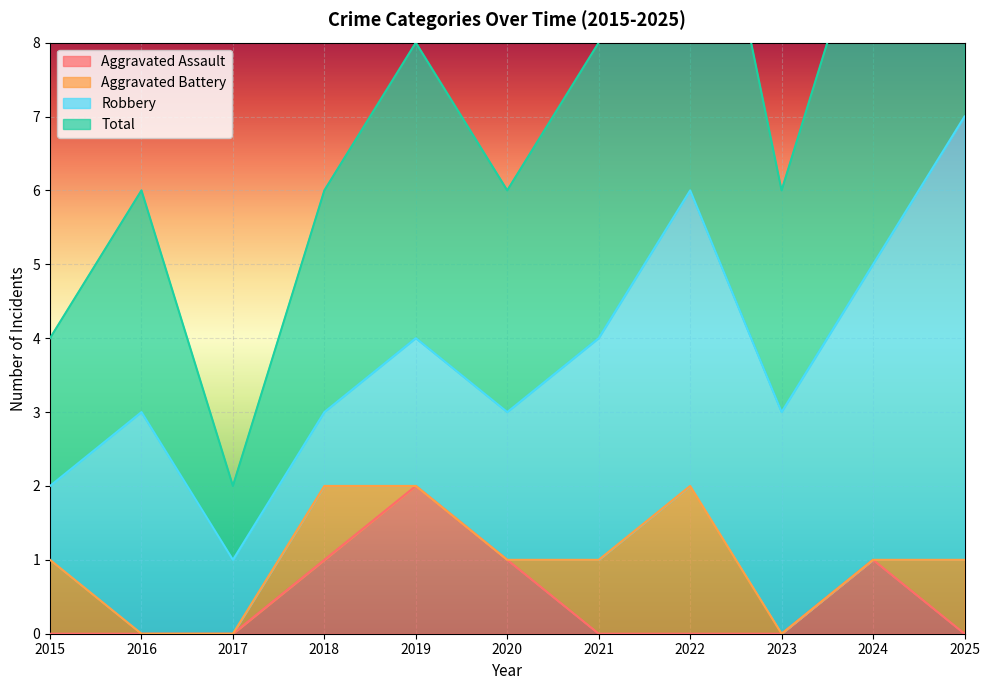

True or false: Total has more than 2 points higher than both neighbors.

True